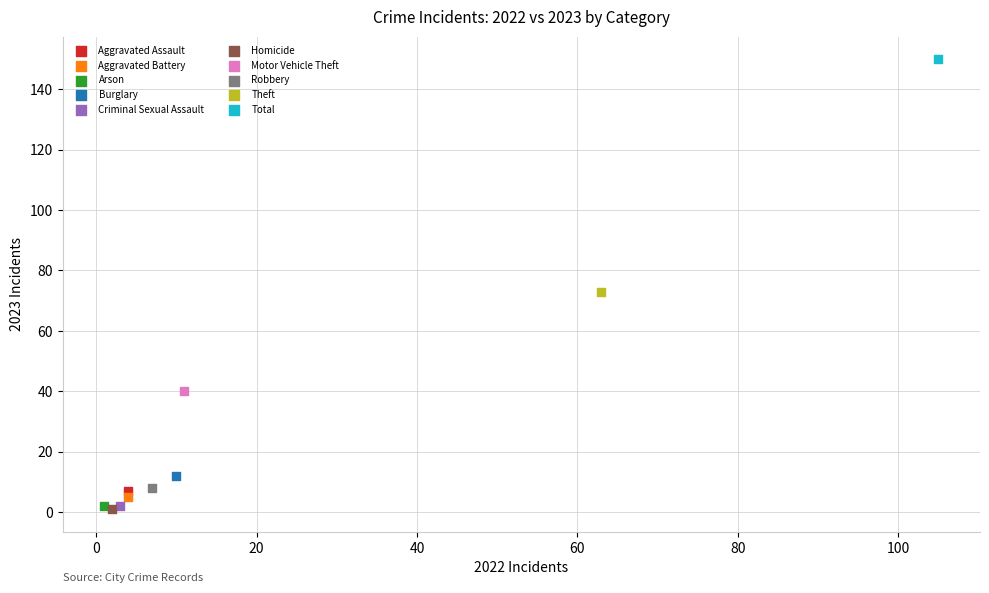

What are all the series names shown in the legend?

Aggravated Assault, Aggravated Battery, Arson, Burglary, Criminal Sexual Assault, Homicide, Motor Vehicle Theft, Robbery, Theft, Total